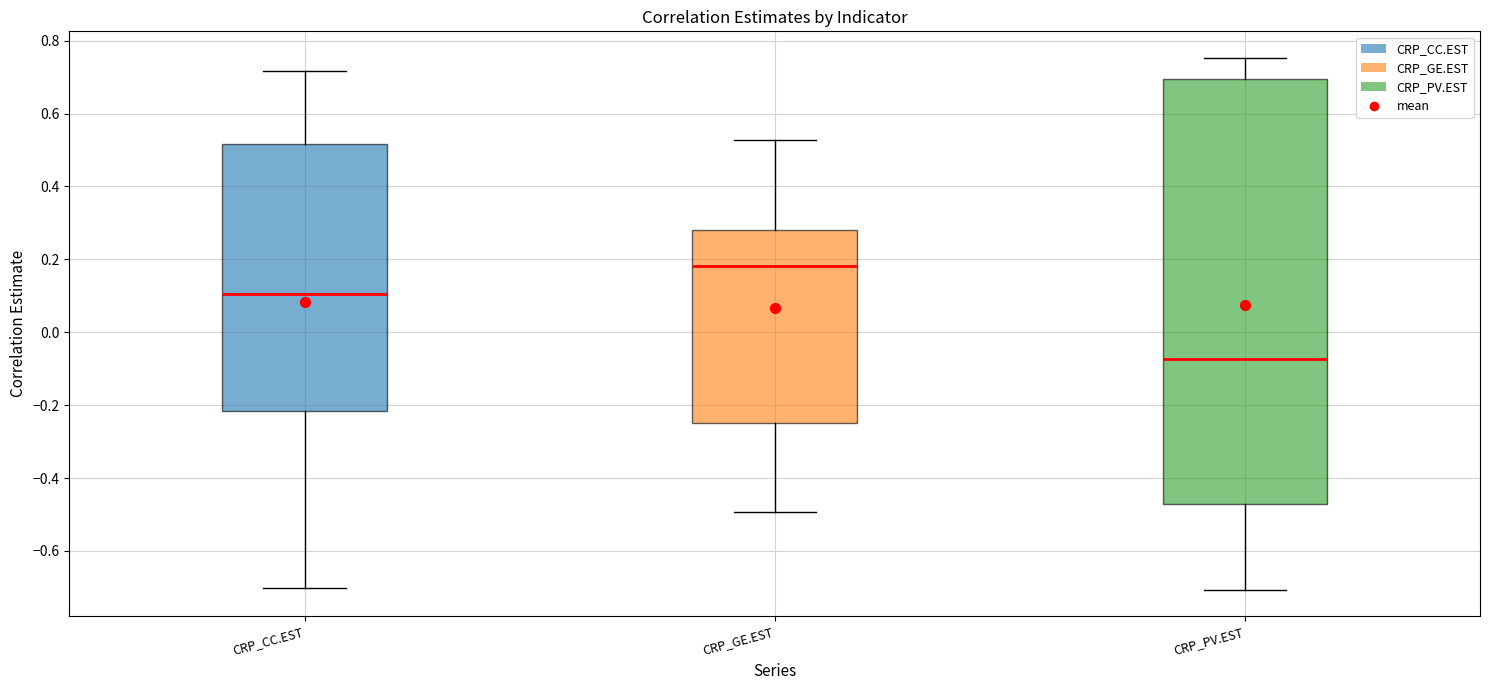

Where does the median line of the box for CRP_CC.EST sit on the y-axis? The values are not printed on the chart, so give them approximately, as read against the axis.

0.10